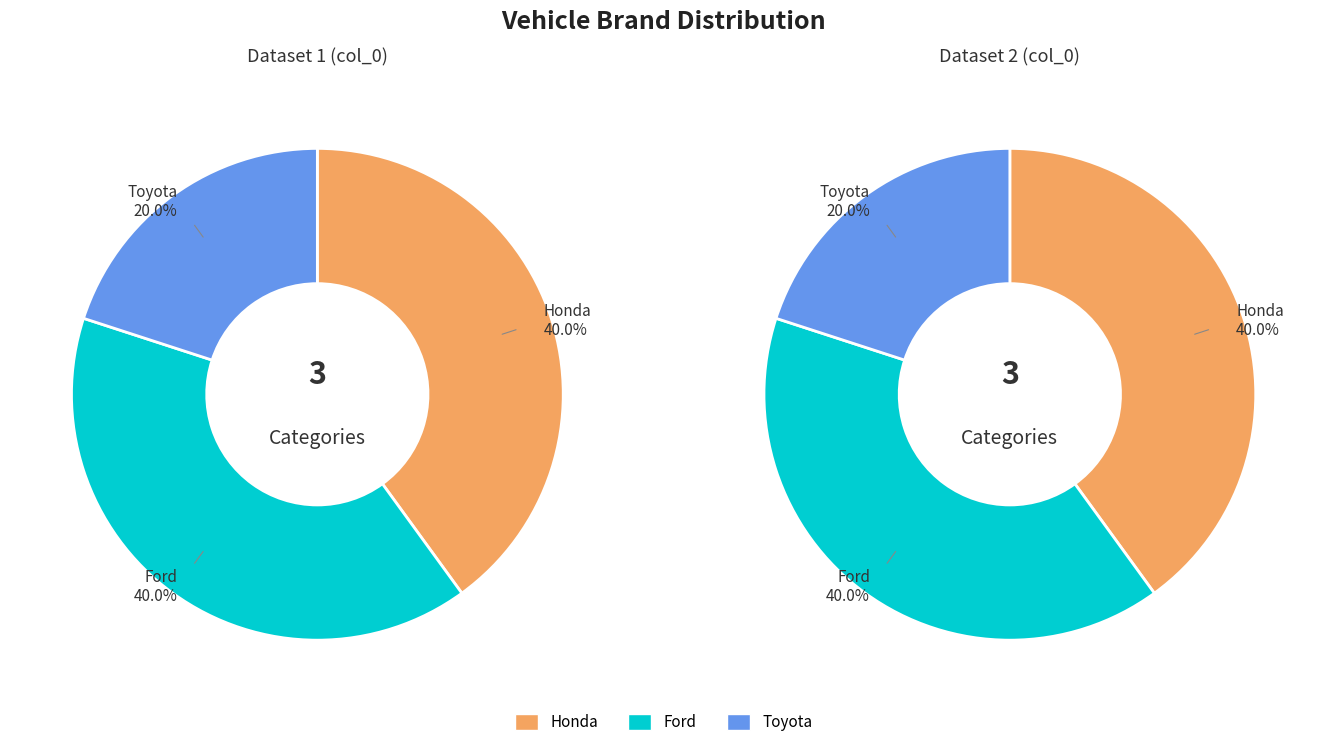

Approximately how many times larger is the value at Ford compared to Toyota?

2.0